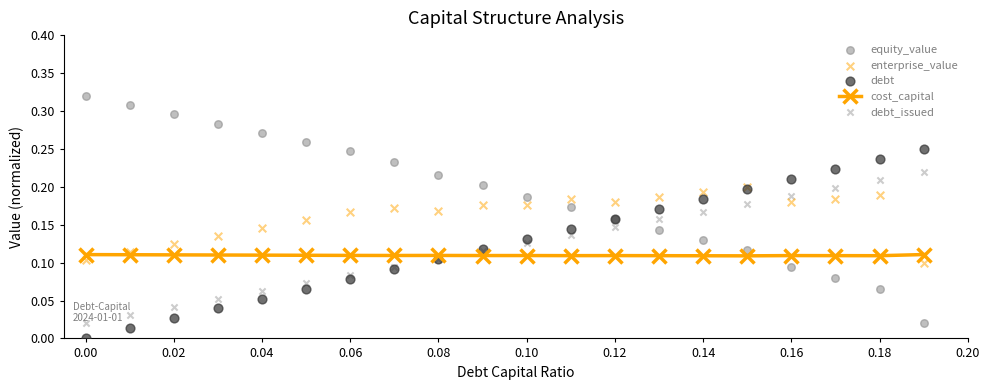

What are all the series names shown in the legend?

cost_capital, equity_value, enterprise_value, debt, debt_issued